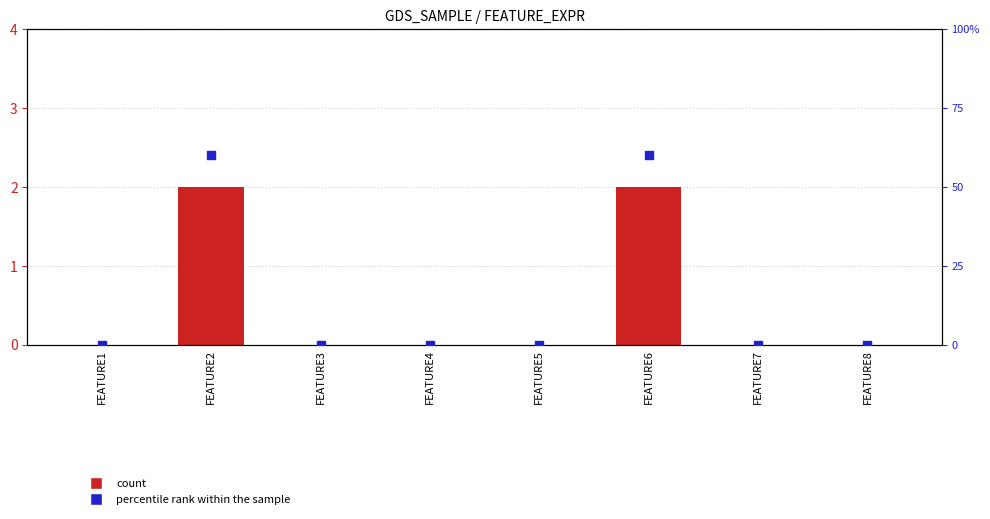

Which series contains the lowest Y value?

count